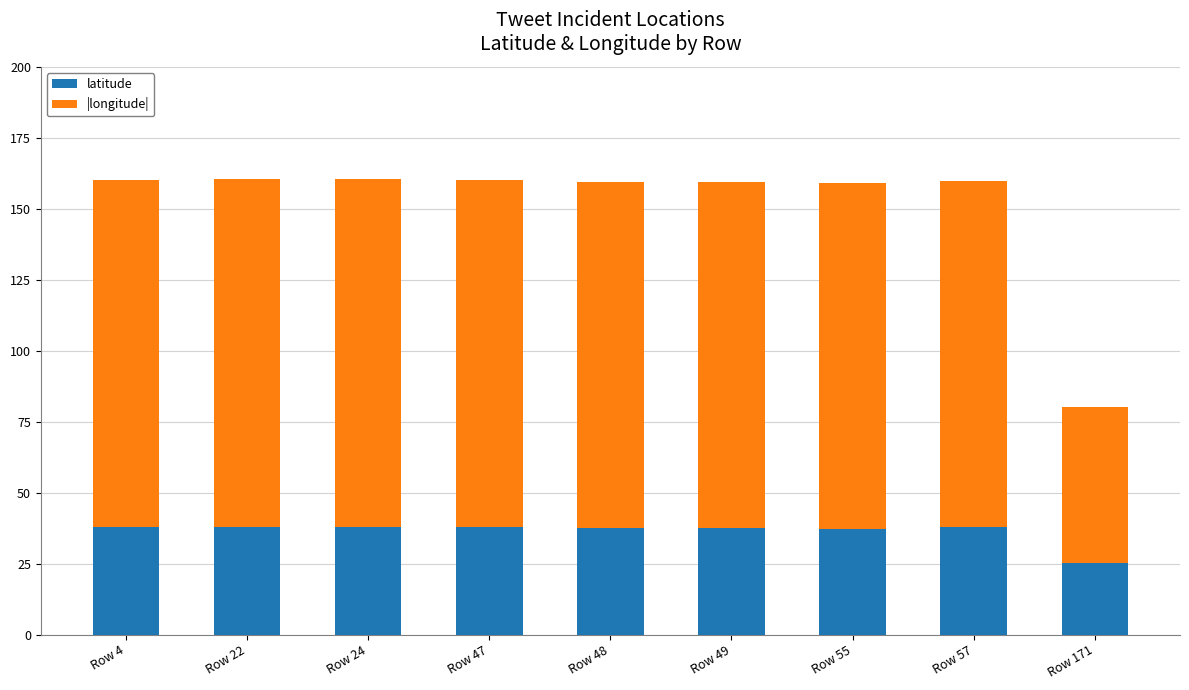

Does the chart contain stacked bars?

Yes